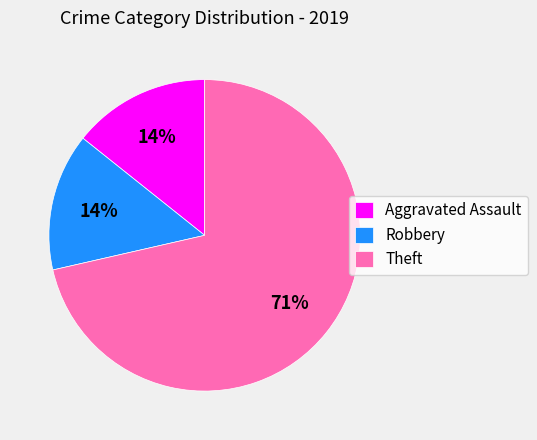

To the nearest percent, what is the average slice percentage?

33%